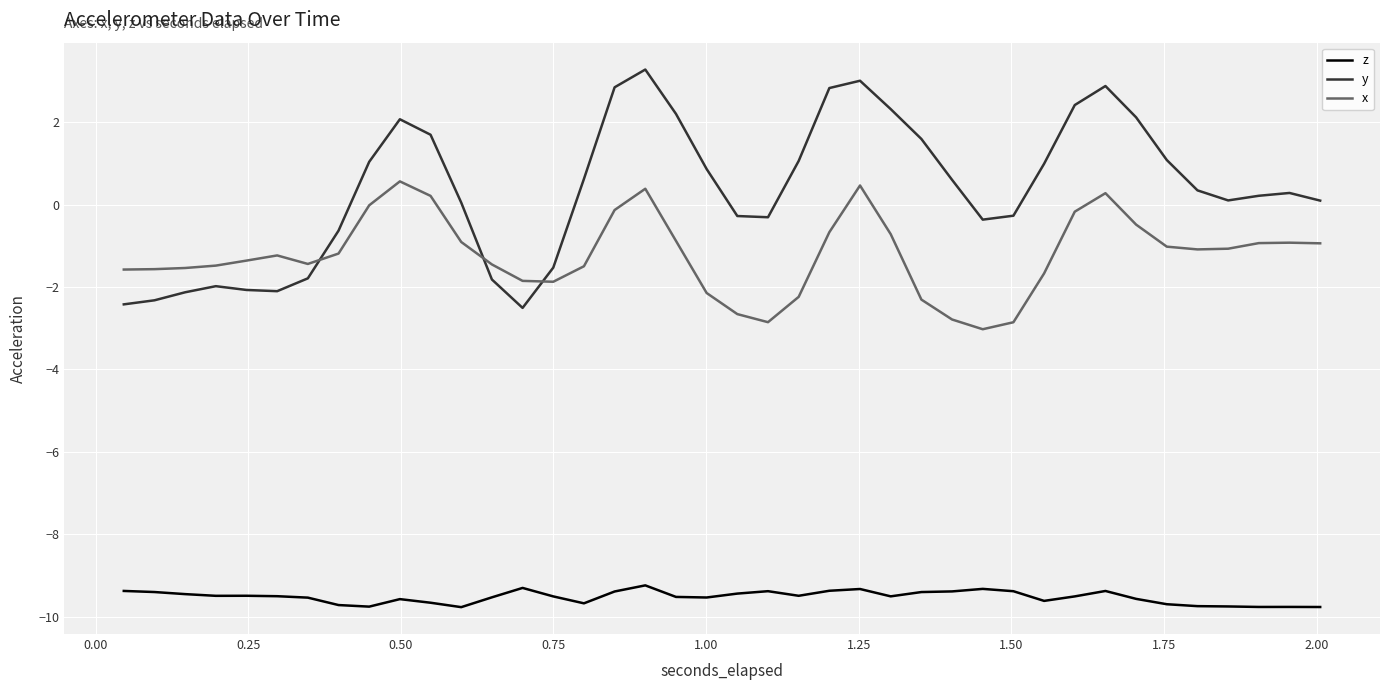

Which series has the largest range (max minus min)?

y